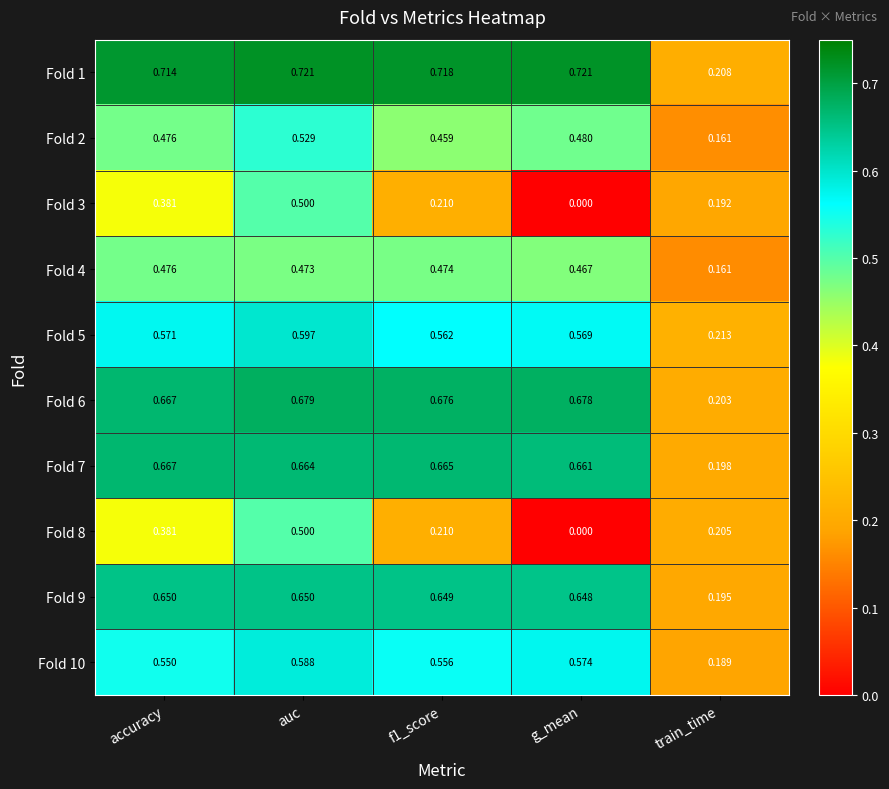

Which series has the widest spread of values?

Fold 1